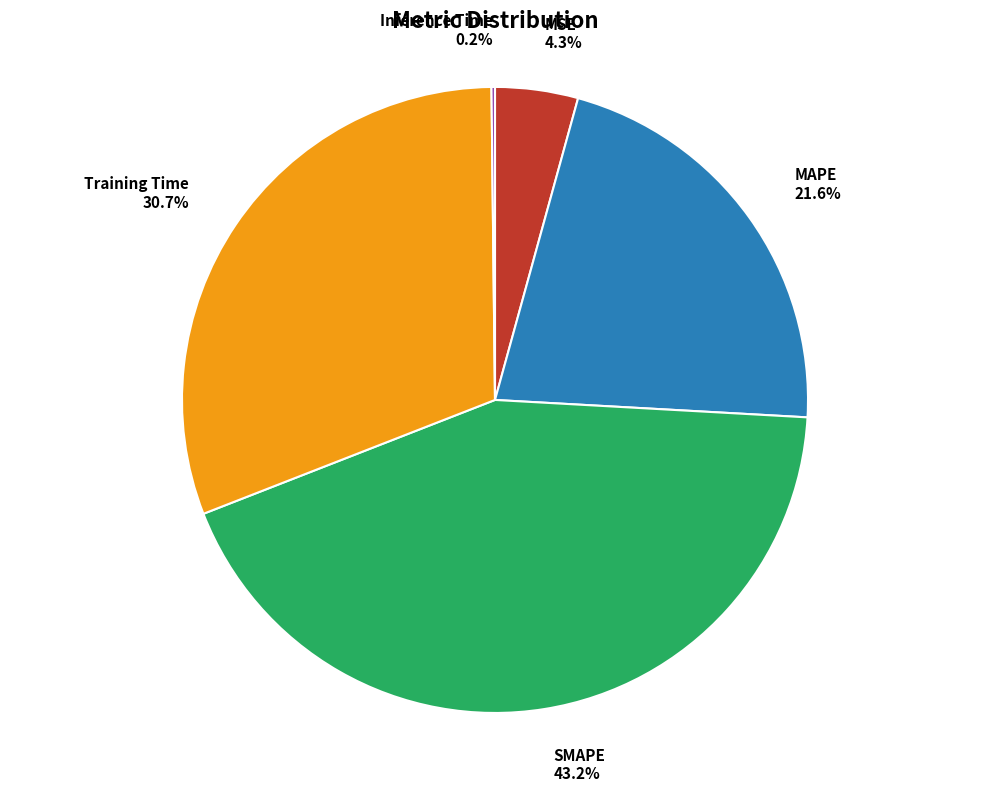

Which category has the biggest portion of the pie?

SMAPE